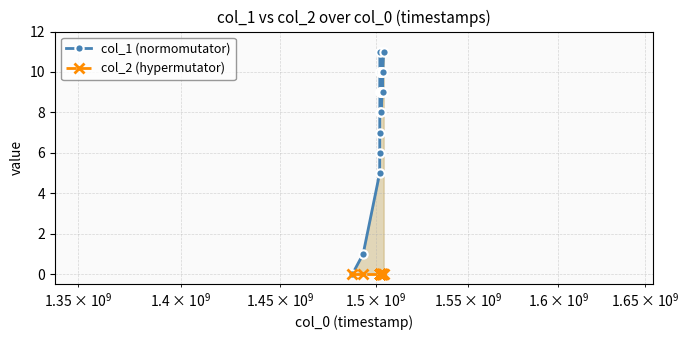

What is the difference between the maximum and minimum values in the col_1 (normomutator) series?

11